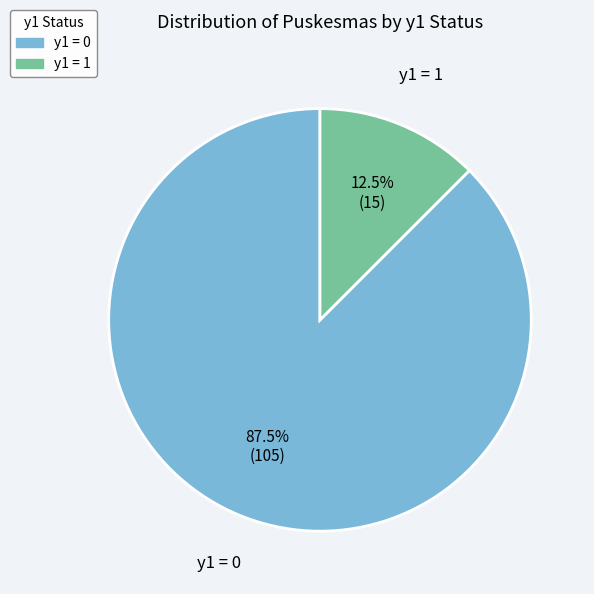

Is there any slice that represents more than half of the pie?

Yes